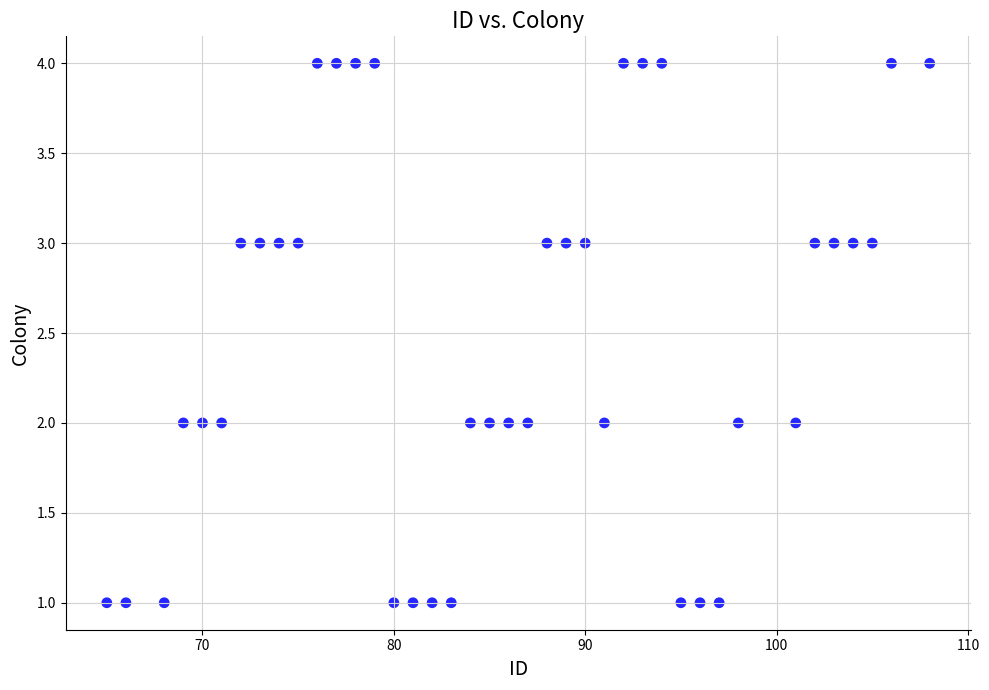

What is the range of Y values (max minus min)?

3